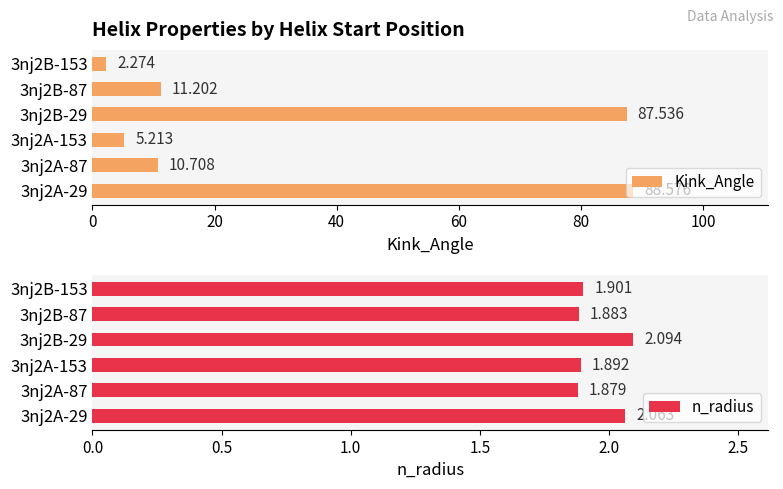

The n_radius series shows 3.2 at 3nj2A-29. True or false?

False